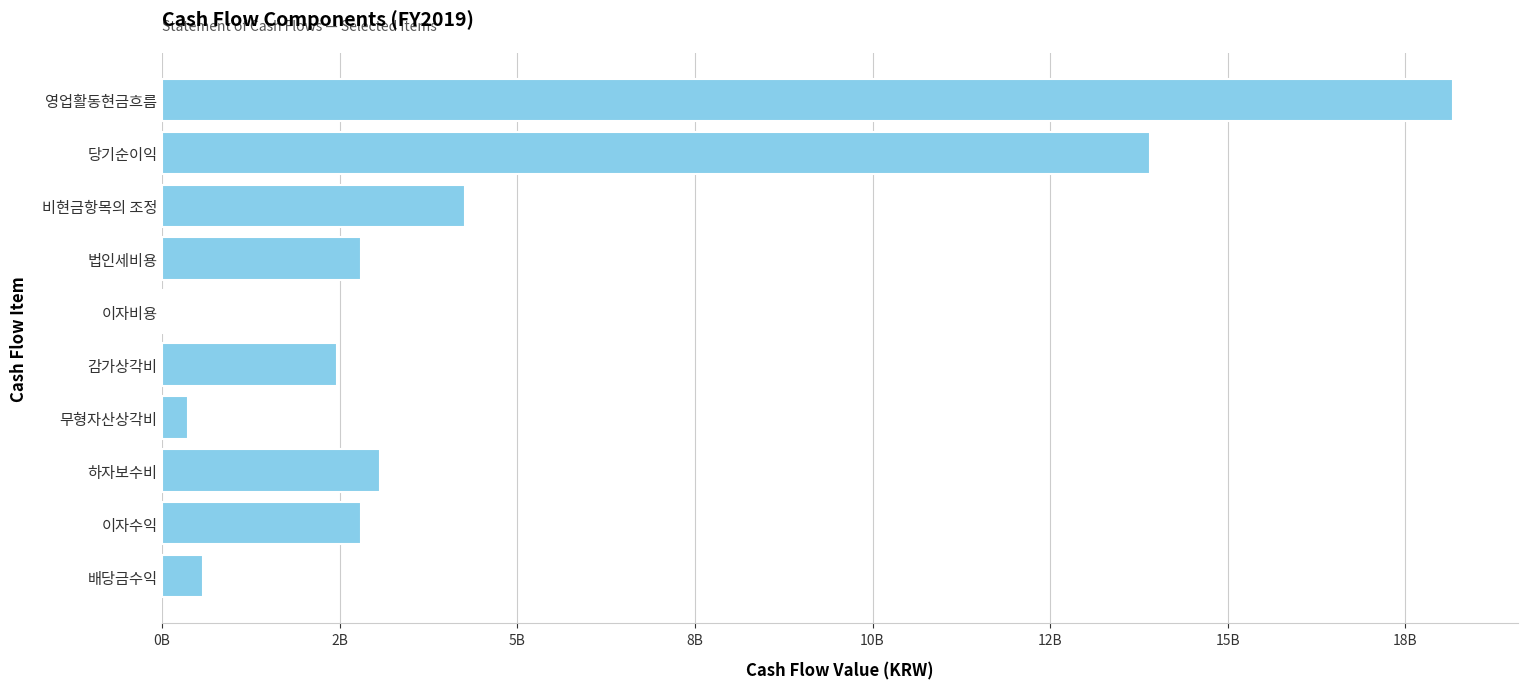

Are the bars horizontal?

Yes